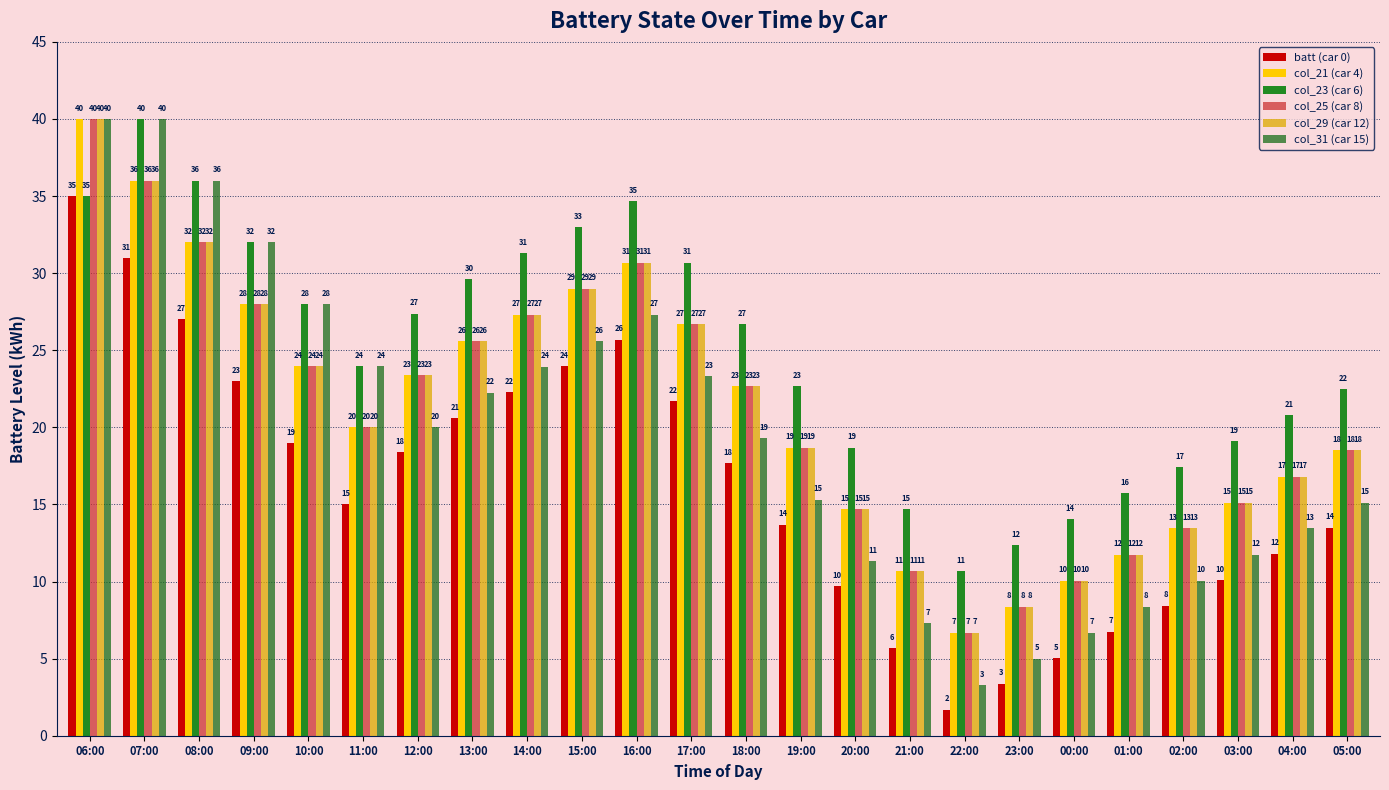

What is the approximate value of batt (car 0) at 20:00?

9.7